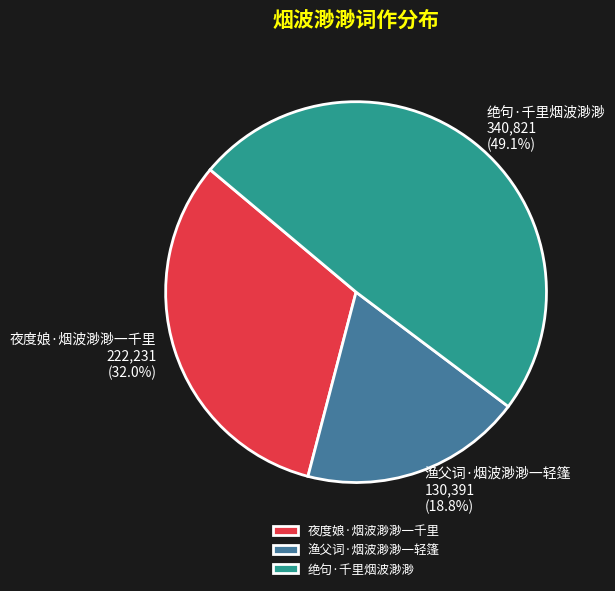

Count the number of slices in the pie.

3